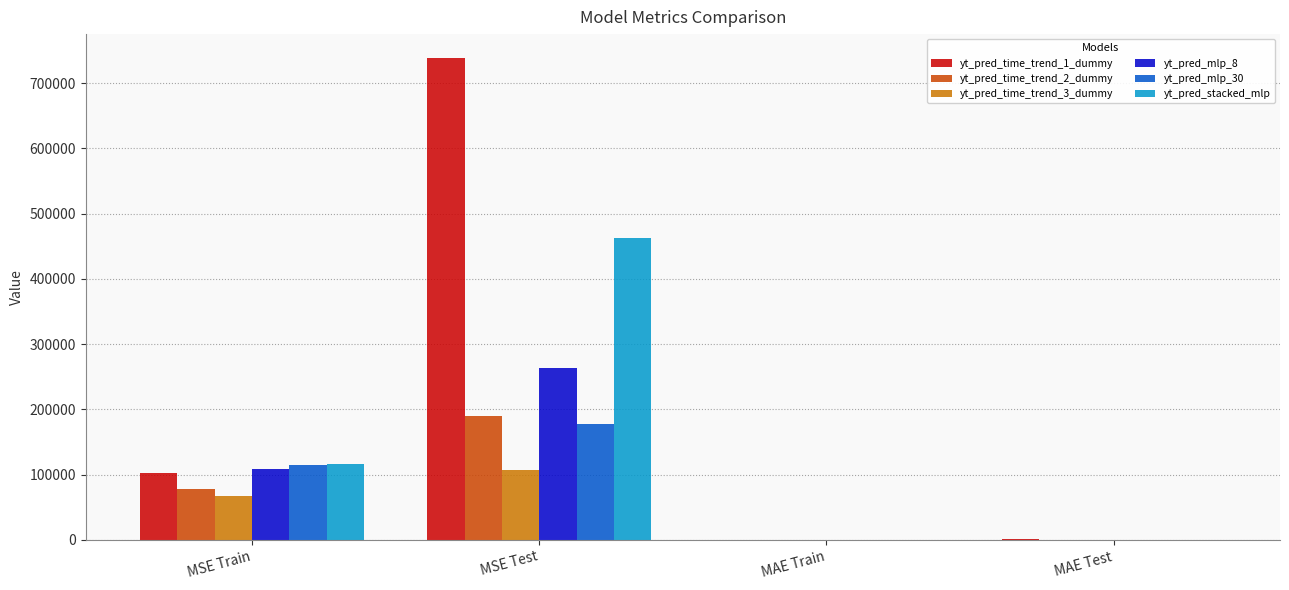

Which series has the largest total across all categories?

yt_pred_time_trend_1_dummy